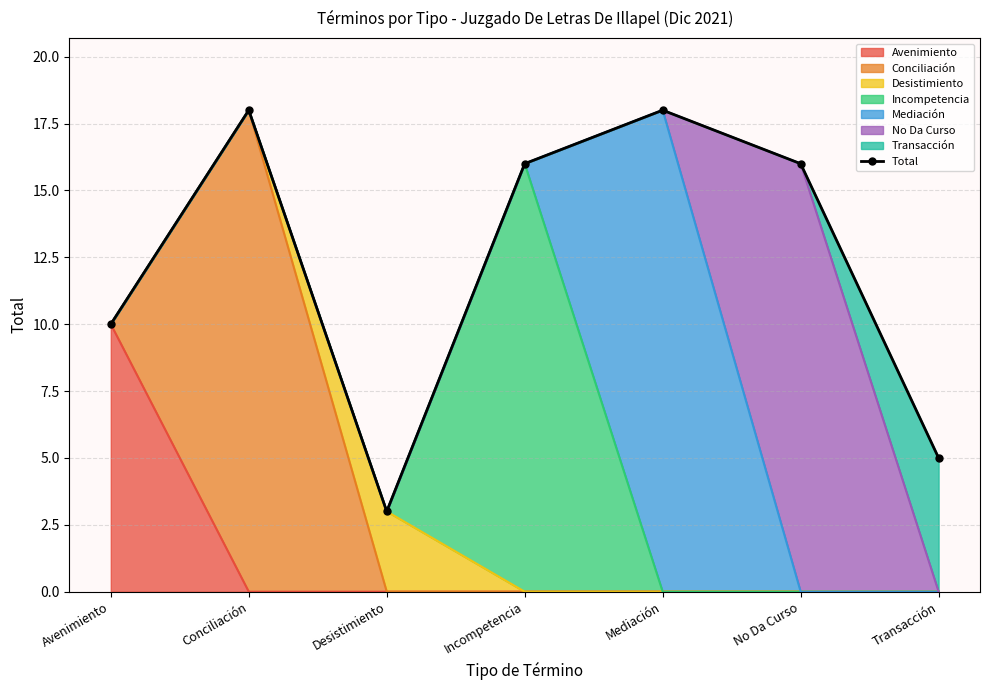

At which label is the value closest to 10?

Avenimiento